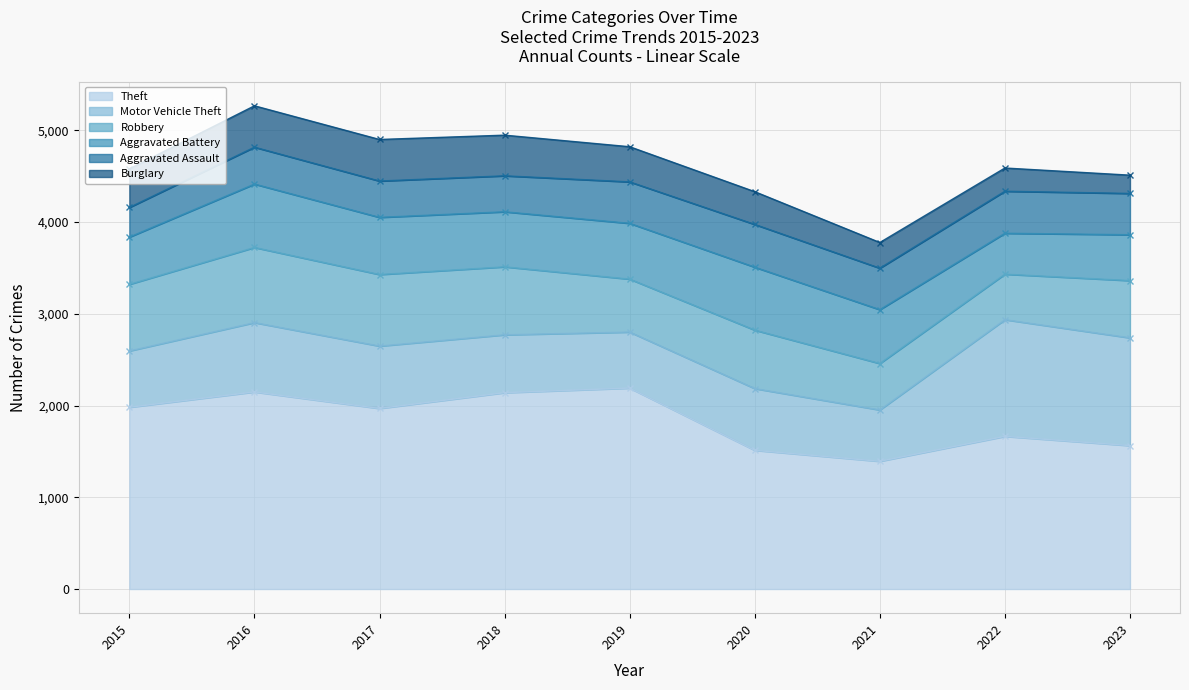

Between 2017 and 2018, which is larger?

2018